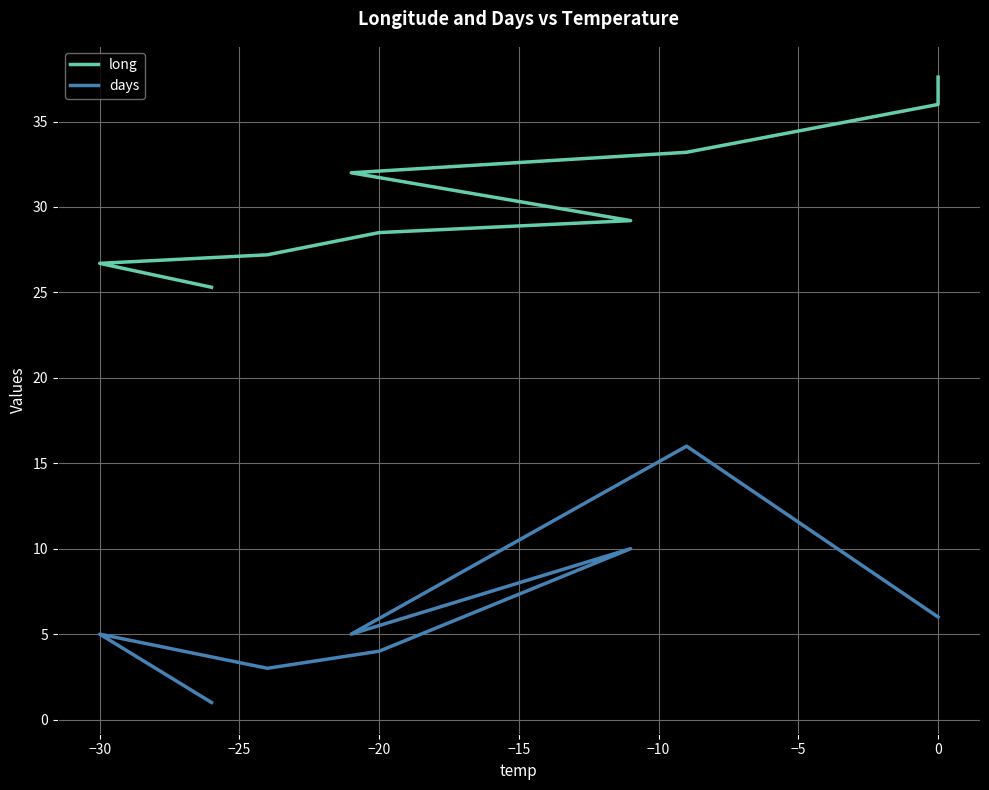

What is the average value of the days series?

6.2